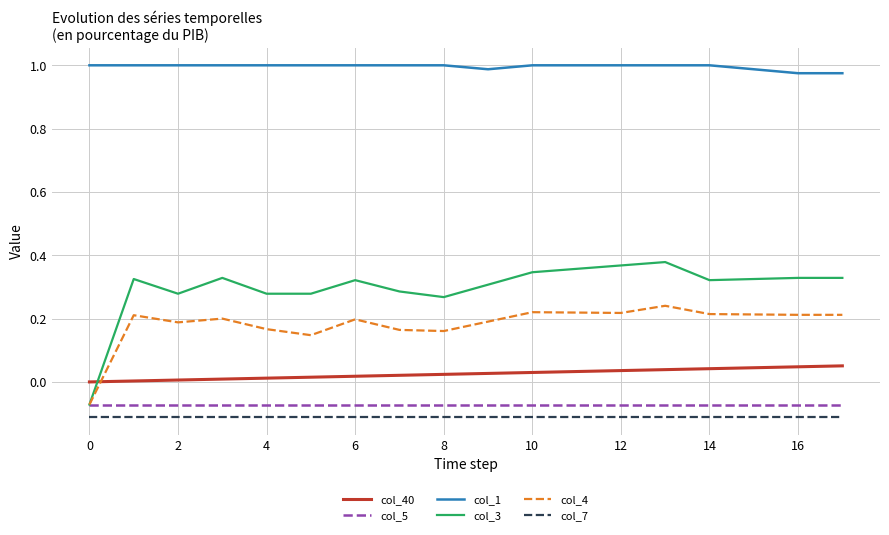

Is this an area chart (filled region under the line)?

No